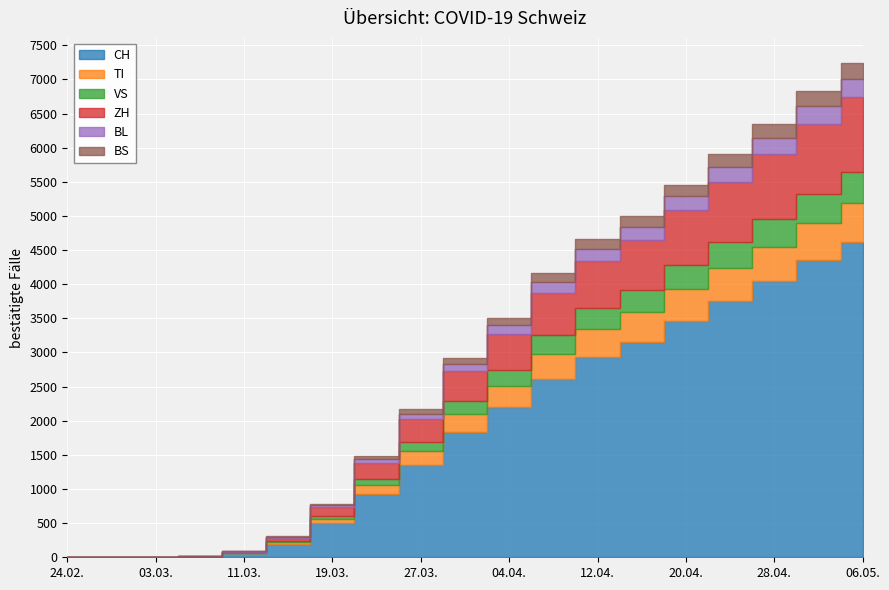

What is the sum of all TI values?

4774